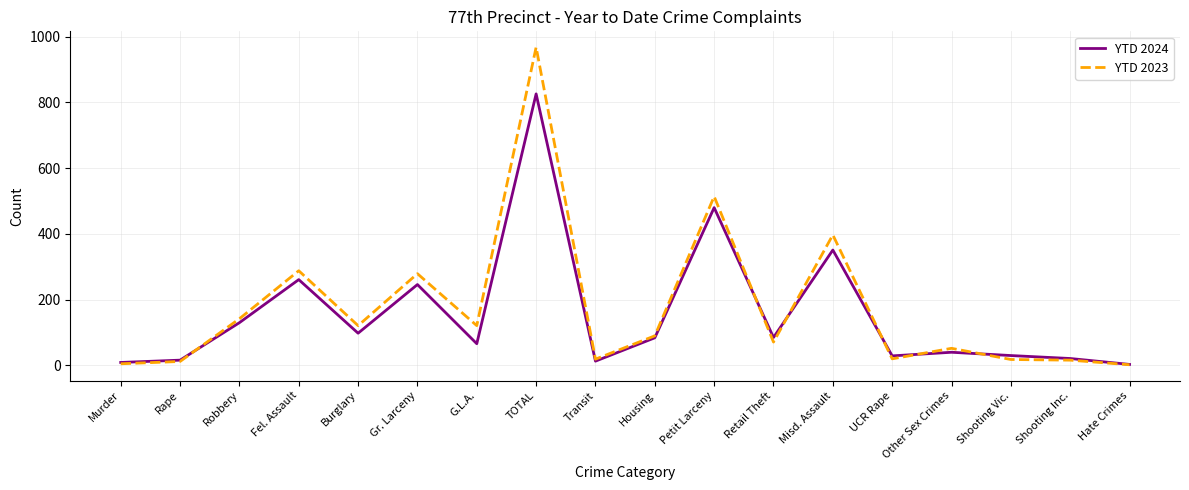

What is the smallest value displayed?

2